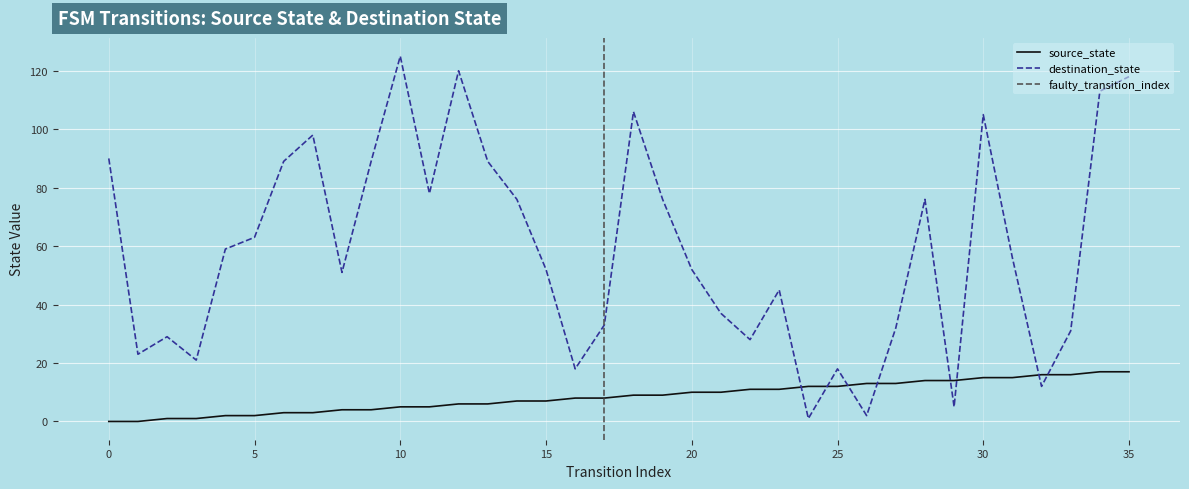

Which series ends up on top after the final intersection of destination_state and source_state?

destination_state